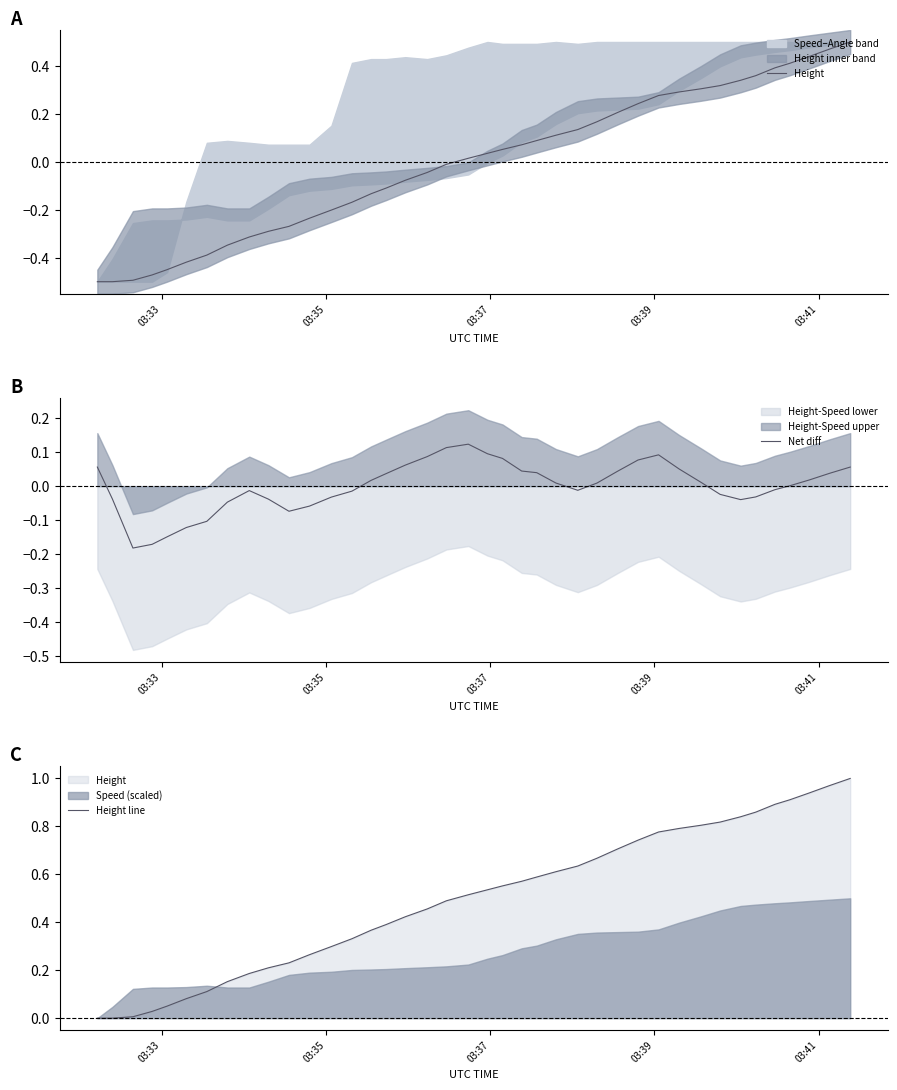

In Net diff, how many points are lower than both neighbors (excluding endpoints)?

4